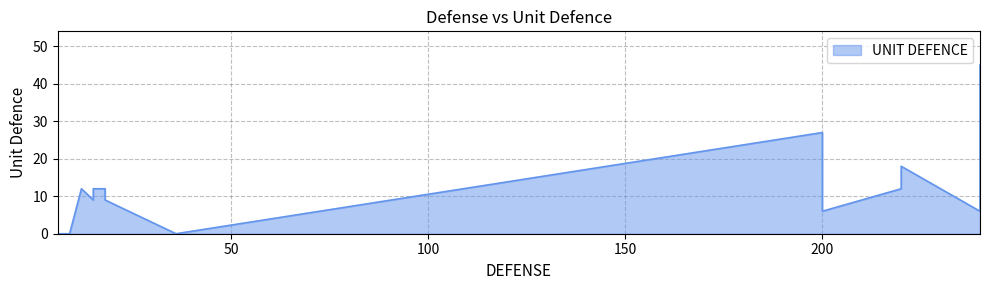

Approximately how many times larger is the value at 18 compared to 200?

1.5